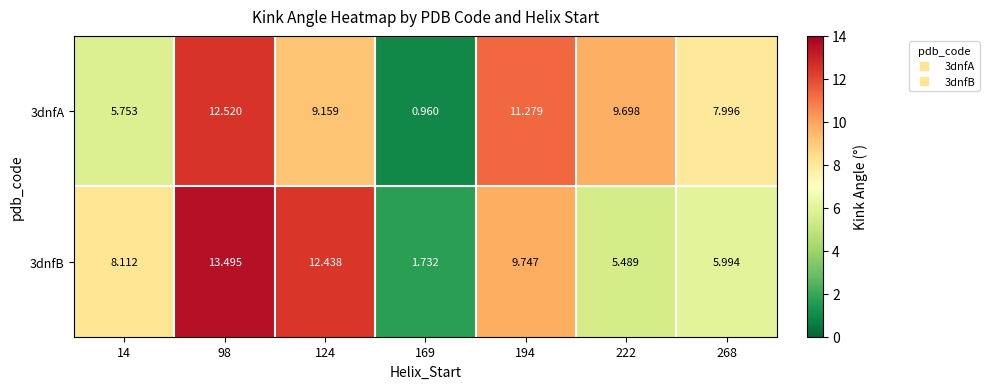

Is the value of 3dnfB at 194 greater than the value of 3dnfA at 194?

No